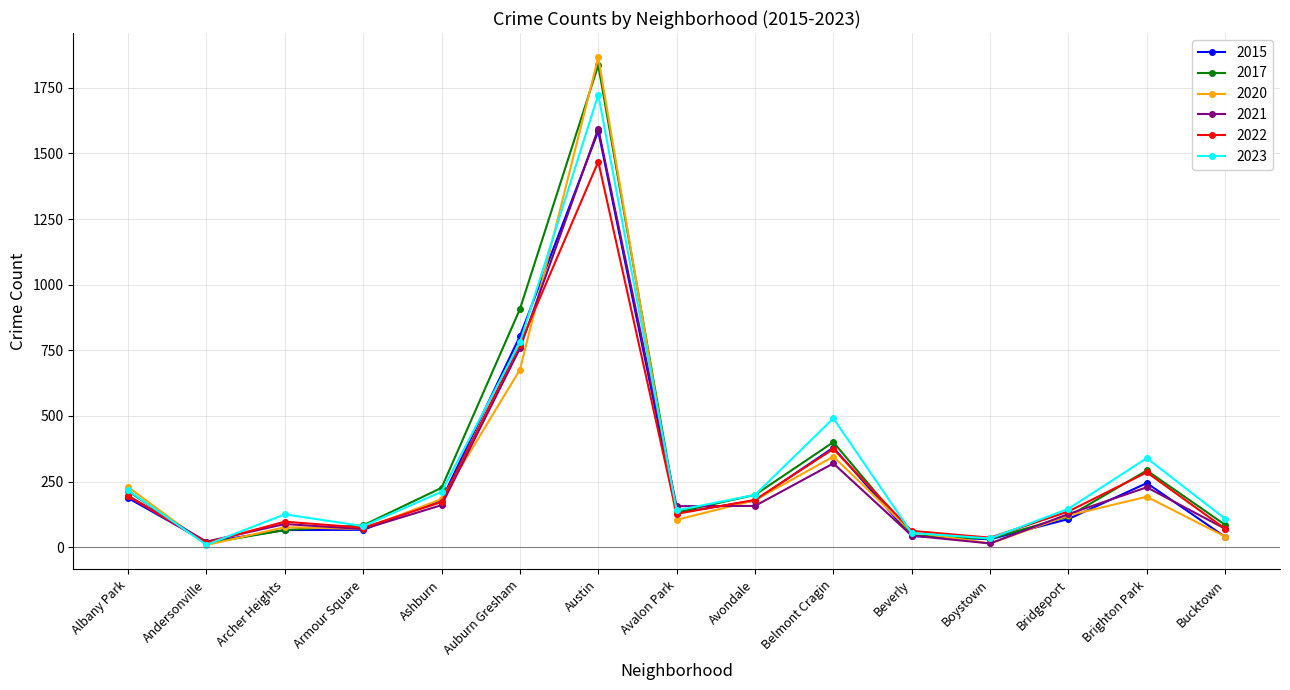

At which category does 2017 reach its first local valley?

Andersonville